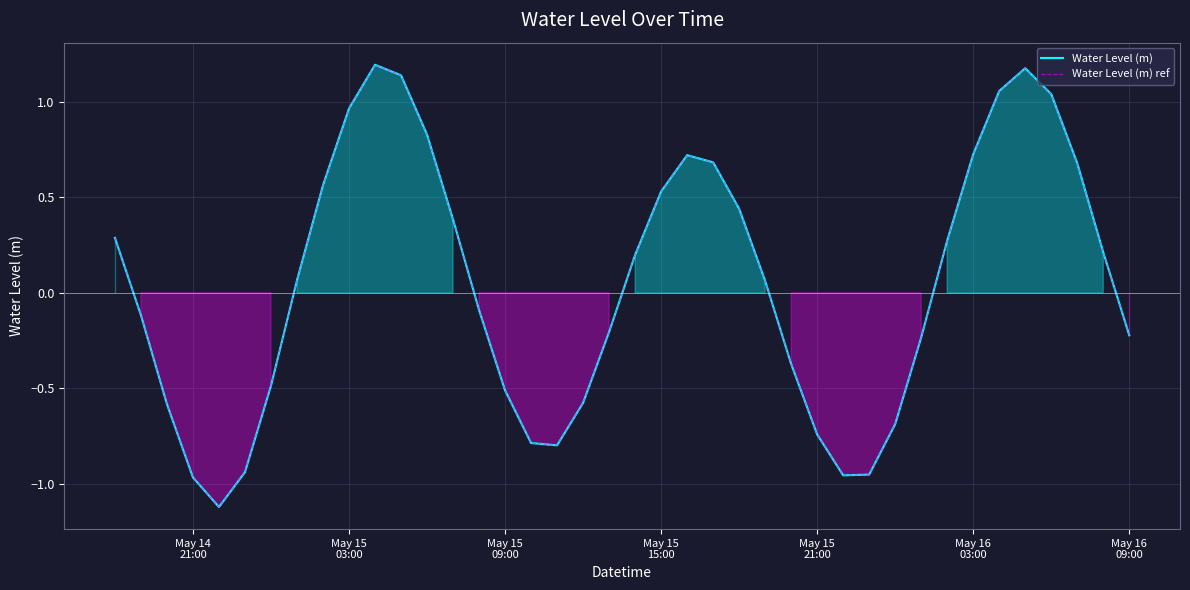

How many negative values does the Water Level (m) series have?

19